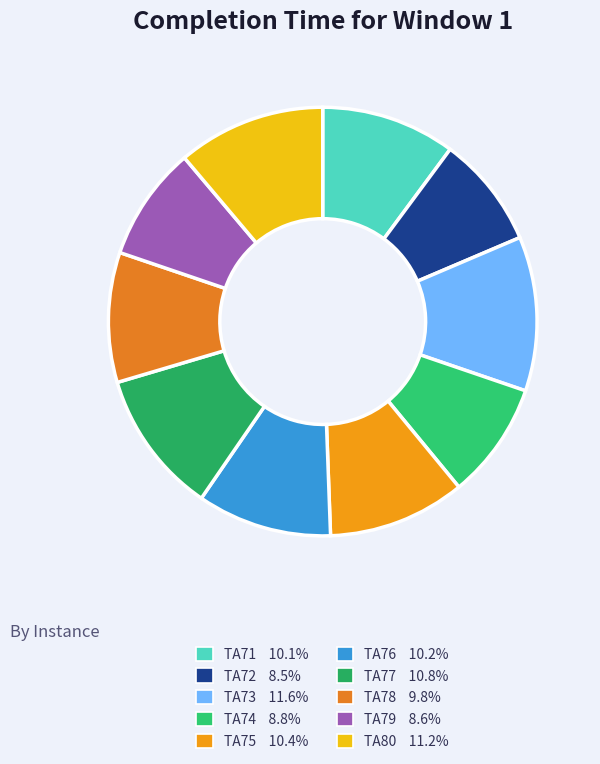

Count the number of slices in the pie.

10